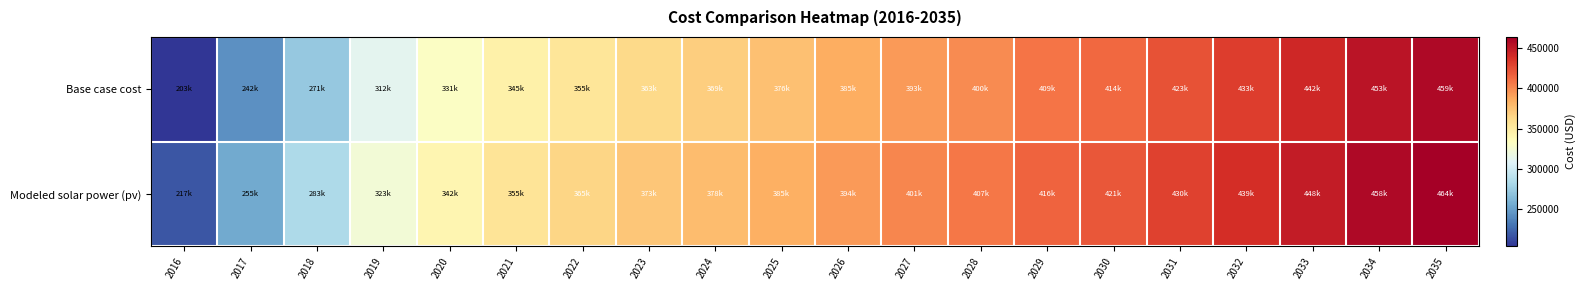

Reading right to left, transcribe all the data shown in this chart.

Base case cost: 2035=458879.3	2034=452638.1	2033=442197.5	2032=432548.1	2031=423241.3	2030=413969.8	2029=408916.9	2028=399707.0	2027=393379.2	2026=385277.6	2025=375904.1	2024=369166.8	2023=363221.4	2022=354985.4	2021=345231.7	2020=331163.4	2019=311813.1	2018=271356.3	2017=241919.1	2016=202853.0
Modeled solar power (pv): 2035=464366.3	2034=458379.2	2033=448256.2	2032=438917.2	2031=429928.4	2030=420982.2	2029=416203.2	2028=407333.7	2027=401309.2	2026=393548.5	2025=384539.2	2024=378144.0	2023=372533.3	2022=364671.5	2021=355332.2	2020=341751.2	2019=322978.9	2018=283450.7	2017=254781.5	2016=216662.5